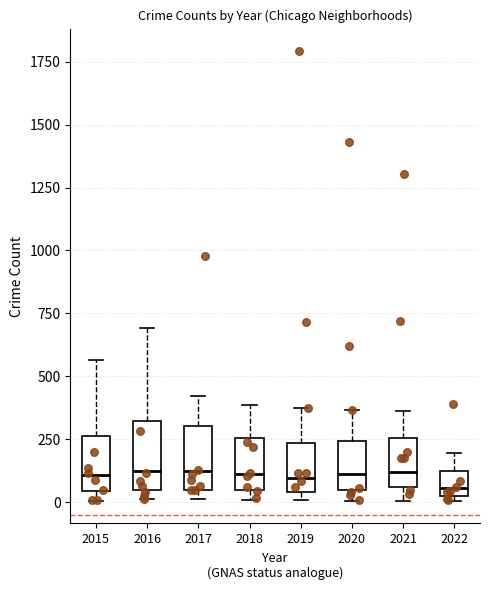

Where is the upper edge of the box at x = 2018 on the y-axis? The values are not printed on the chart, so give them approximately, as read against the axis.

250